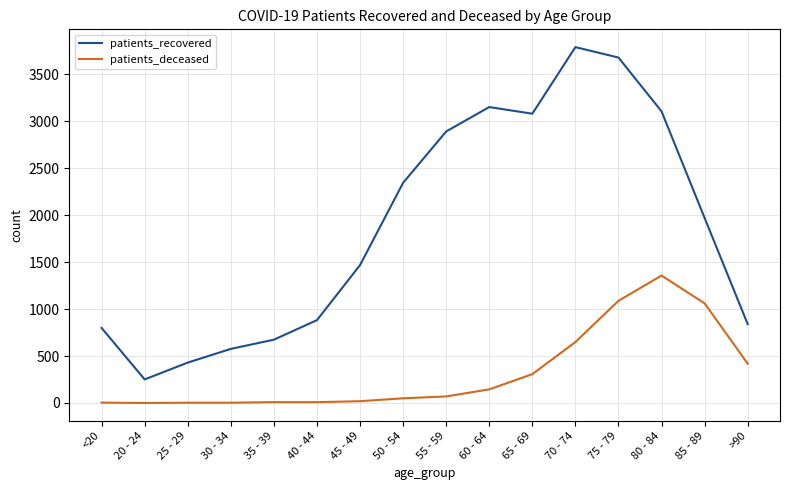

Rank the series at 50 - 54 from lowest to highest value.

patients_deceased, patients_recovered